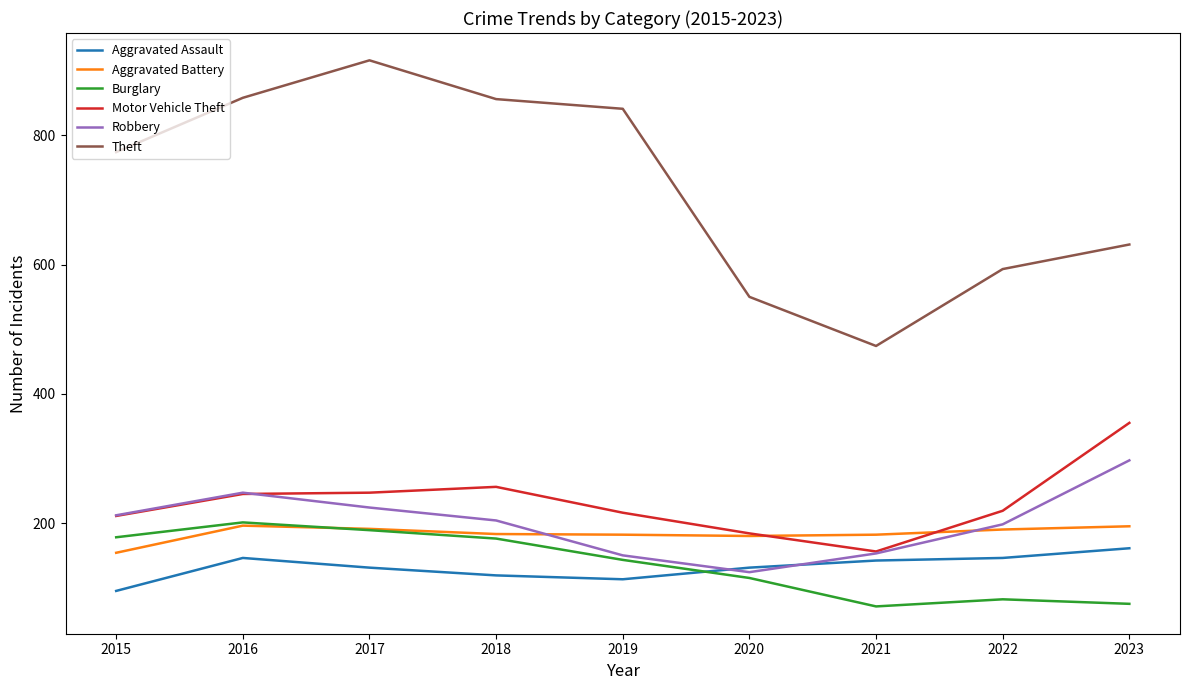

Where do Robbery and Aggravated Assault first cross each other?

2019 and 2020